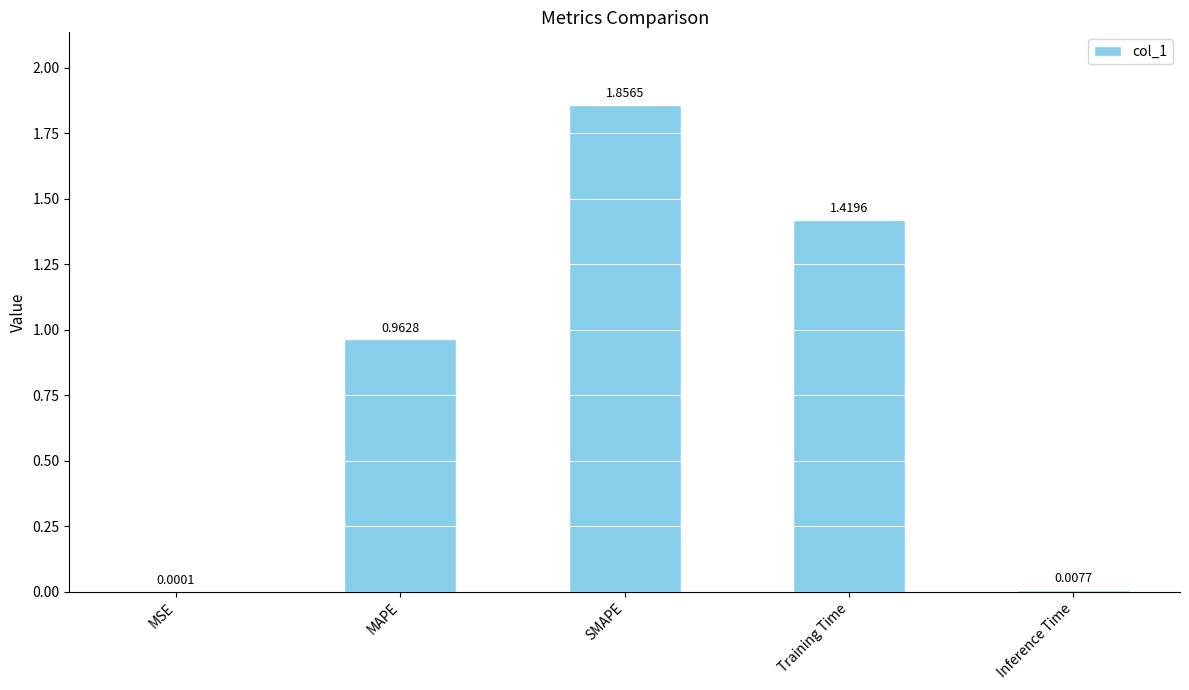

Between MAPE and Training Time, which is larger?

Training Time